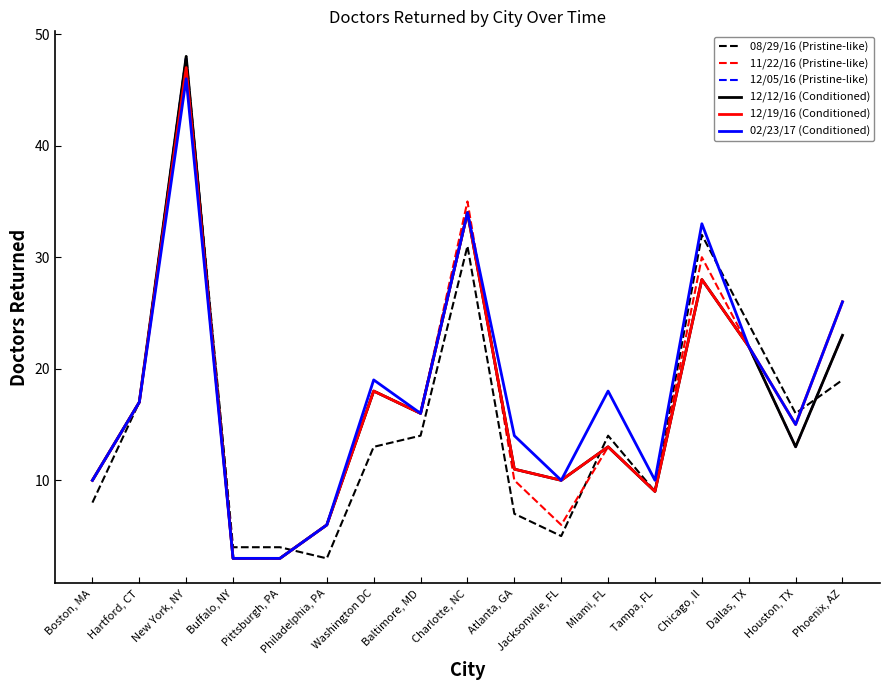

True or false: 02/23/17 (Conditioned) and 12/19/16 (Conditioned) intersect in this chart.

False